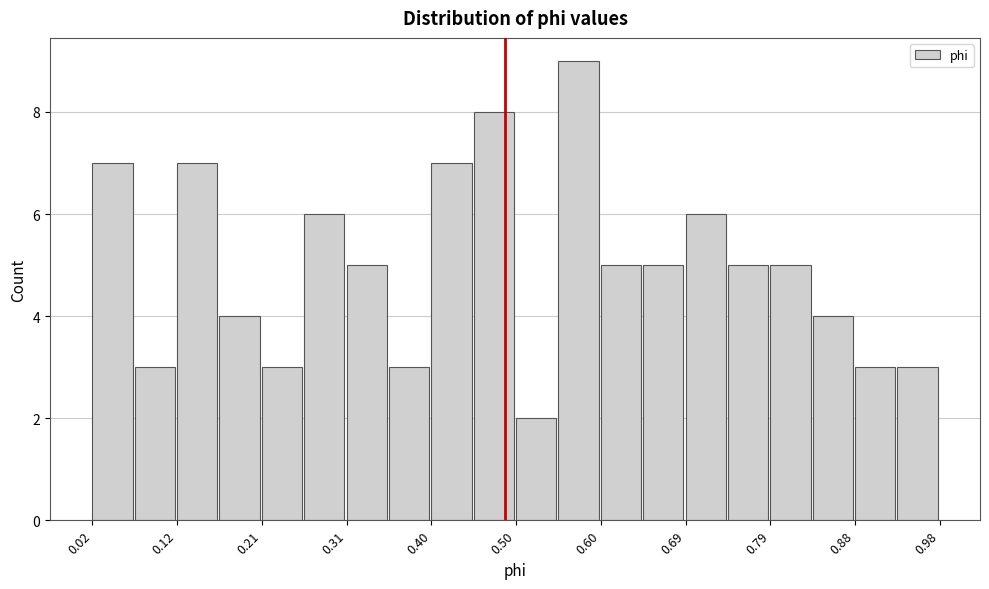

Reading left to right, transcribe this chart: for each bar, give the range it covers on the x-axis and its height. Neither the bar edges nor the heights are printed on the chart, so give them approximately, as read against the axes.

0.020 to 0.068: 7
0.068 to 0.116: 3
0.116 to 0.164: 7
0.164 to 0.212: 4
0.212 to 0.260: 3
0.260 to 0.308: 6
0.308 to 0.356: 5
0.356 to 0.404: 3
0.404 to 0.452: 7
0.452 to 0.500: 8
0.500 to 0.548: 2
0.548 to 0.596: 9
0.596 to 0.644: 5
0.644 to 0.692: 5
0.692 to 0.740: 6
0.740 to 0.788: 5
0.788 to 0.836: 5
0.836 to 0.884: 4
0.884 to 0.932: 3
0.932 to 0.980: 3